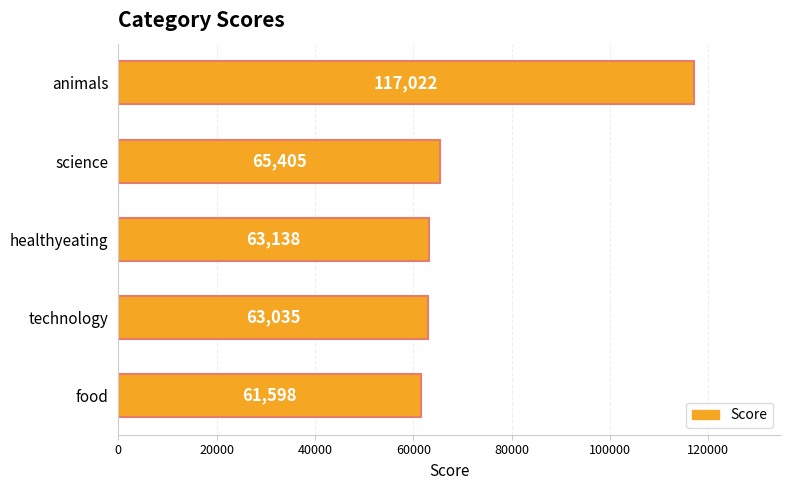

How many bars are there in total?

5